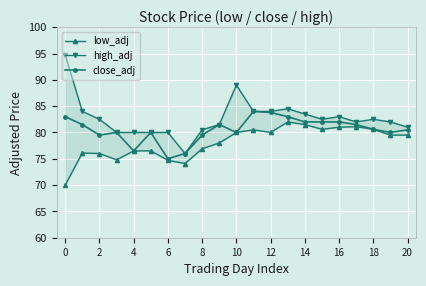

What is the maximum value for close_adj?

84.0